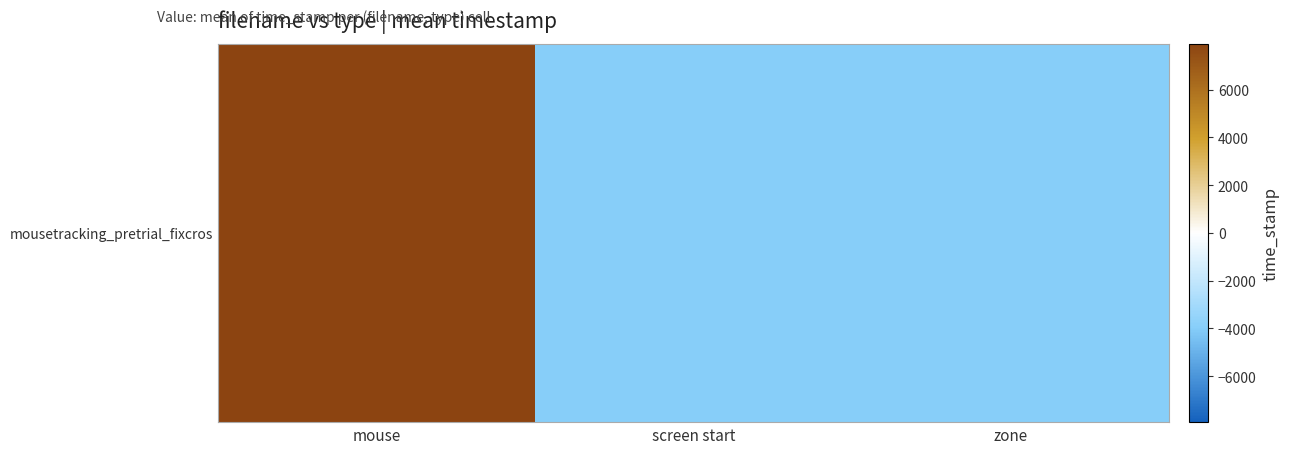

How many values are below -3964?

2